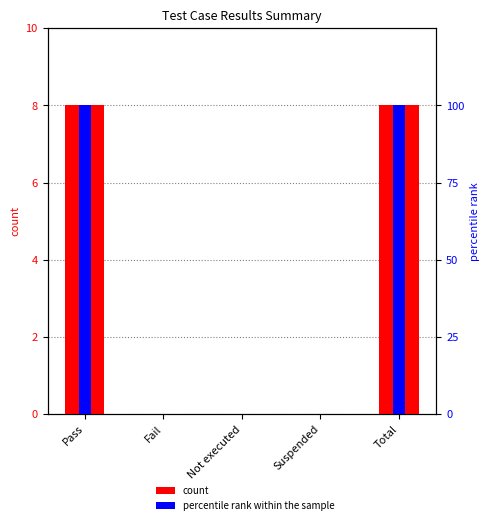

What is the value of the percentile rank bar at the 1st from the left?

100